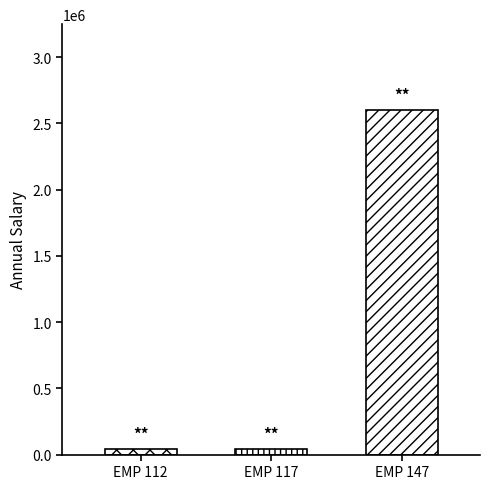

What is the change in value from EMP 112 to EMP 147?

+2558342.8